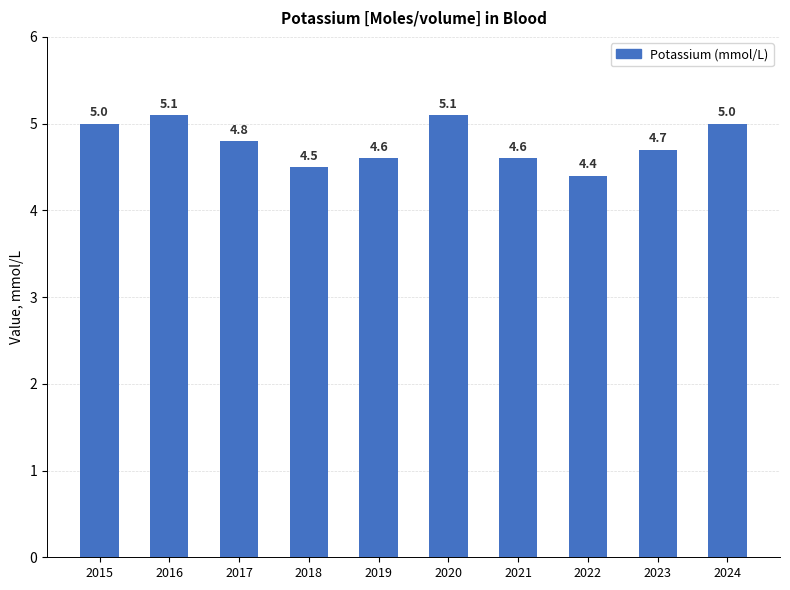

What is the average value?

4.8